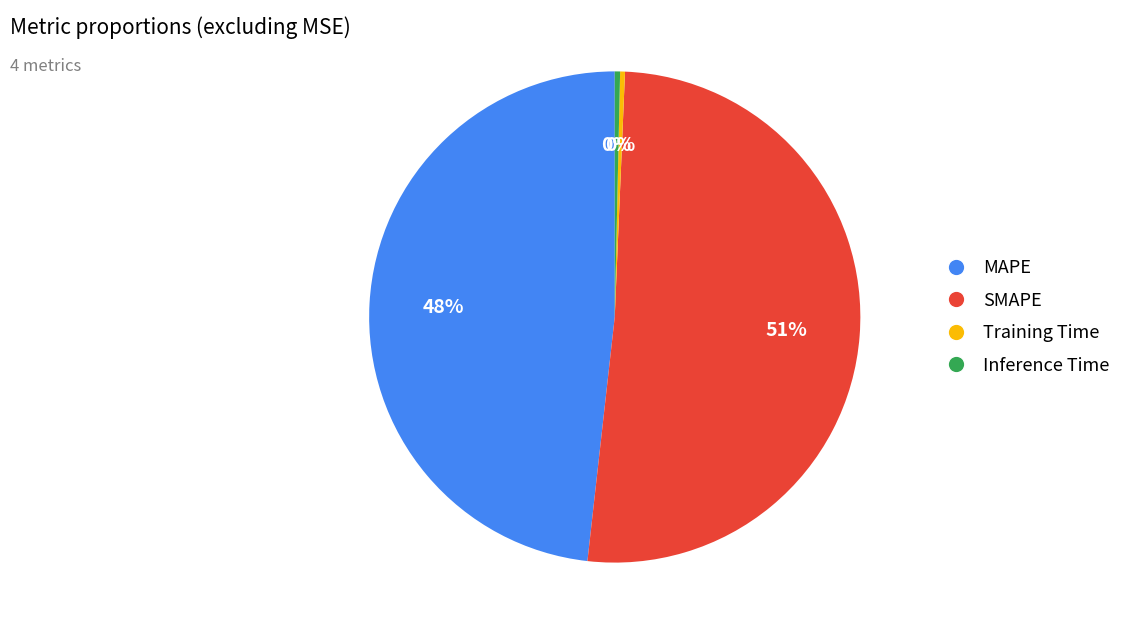

What percentage is the MAPE slice, to the nearest percent?

48%